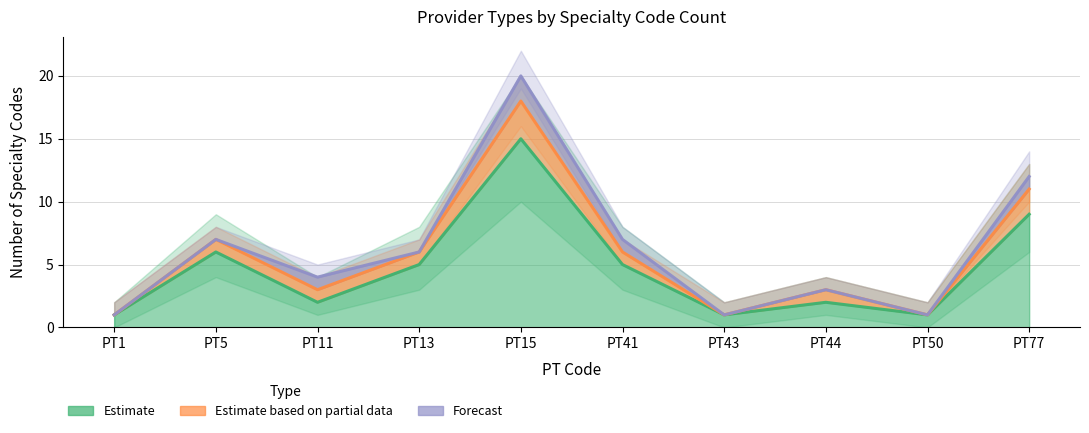

True or false: Estimate based on partial data and Estimate intersect in this chart.

False